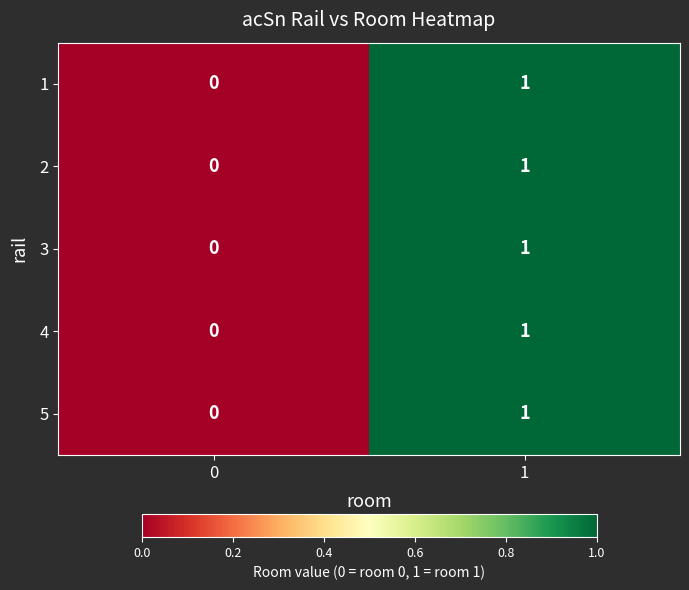

The value of 4 at 1 is 2. True or false?

False